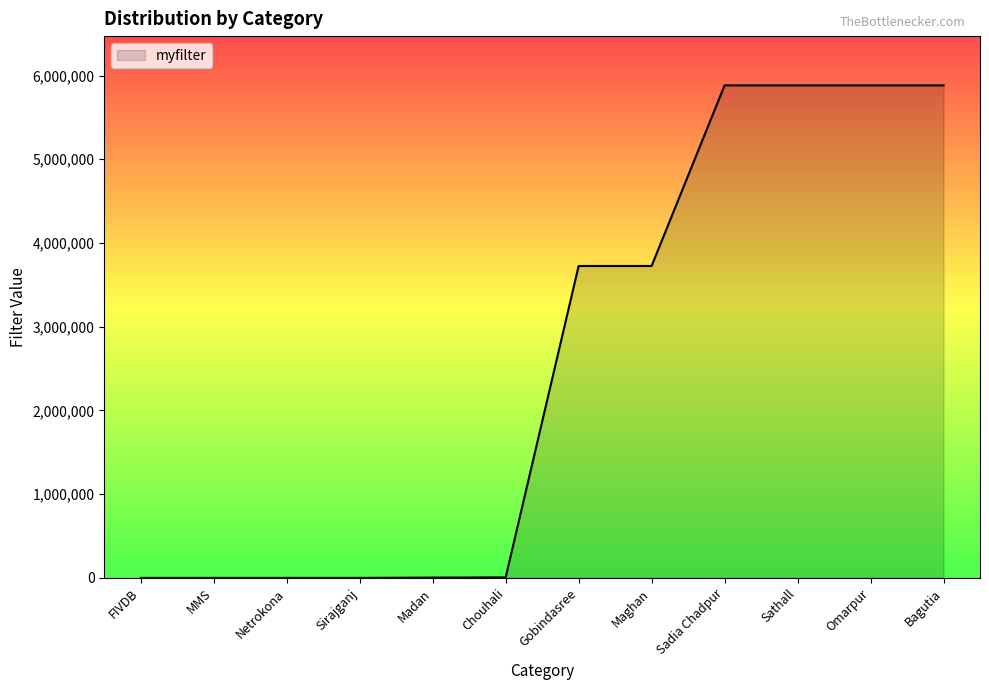

True or false: the data has more than 0 interior local peaks.

True